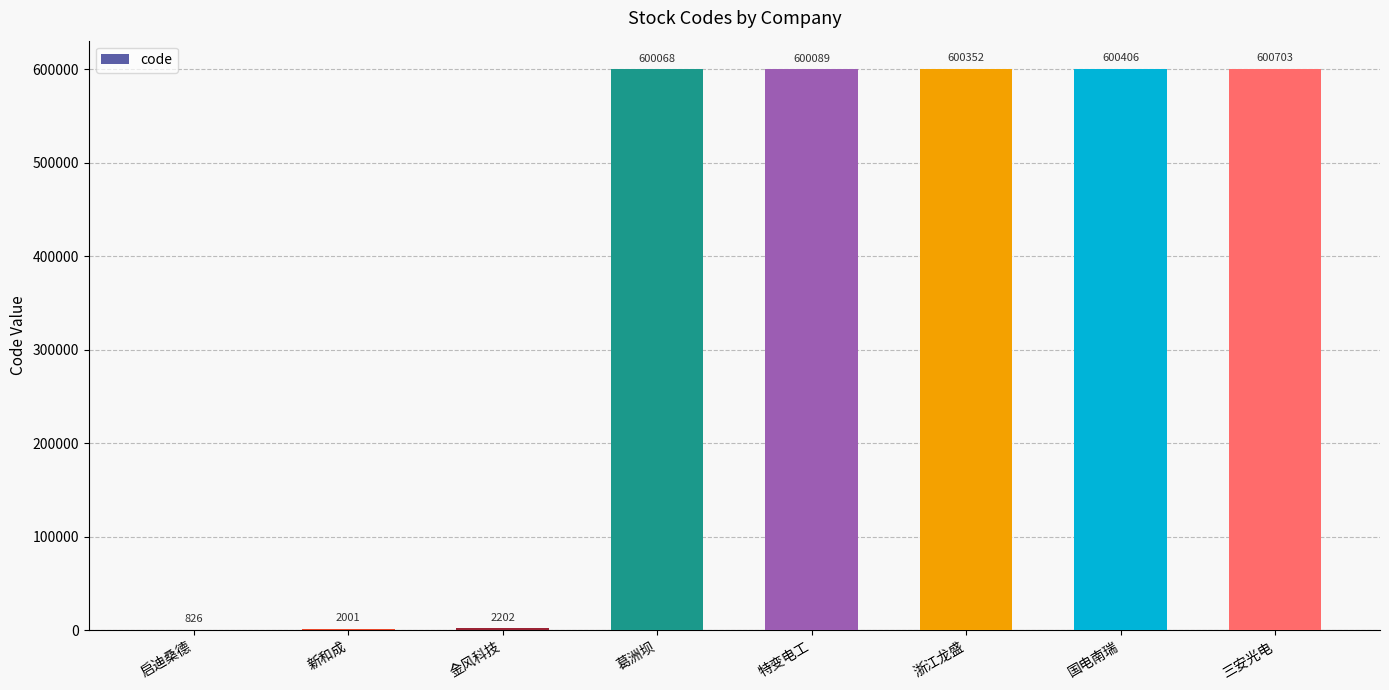

Between 新和成 and 启迪桑德, which is larger?

新和成